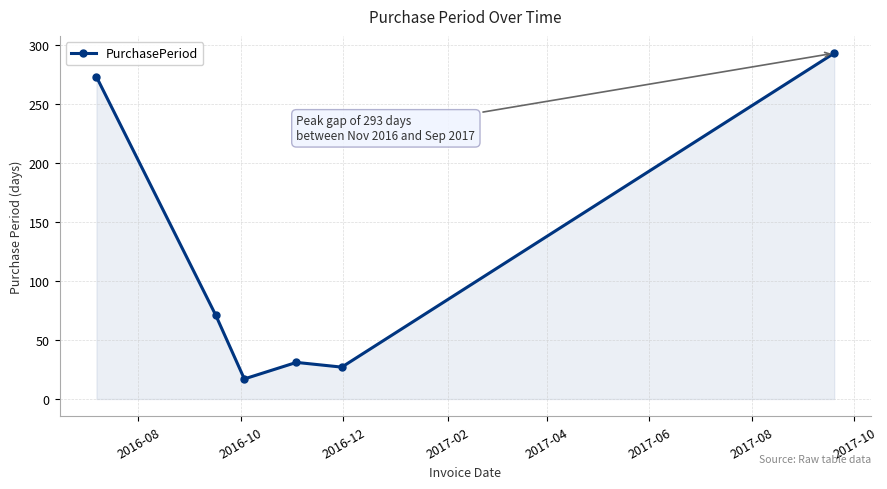

What is the greatest value displayed?

293